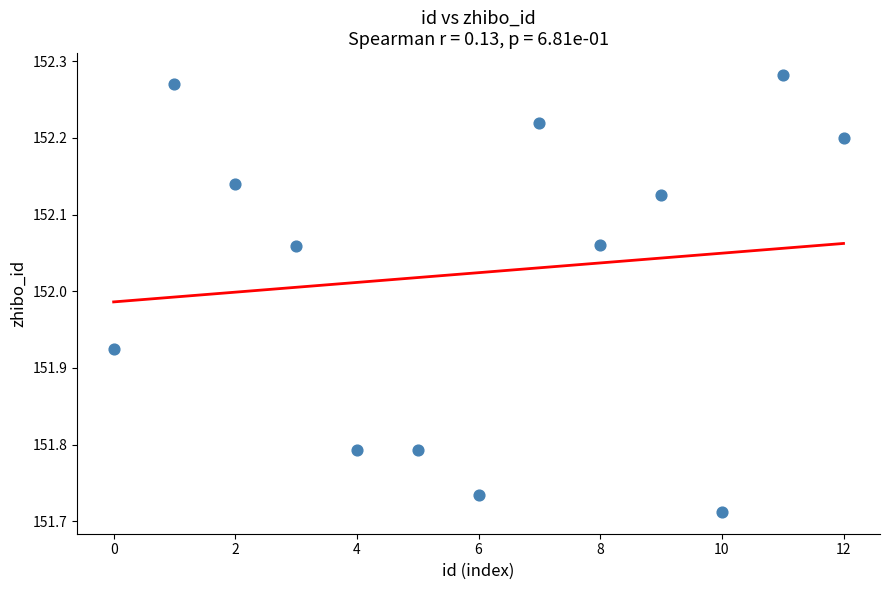

What is the range of Y values (max minus min)?

0.6